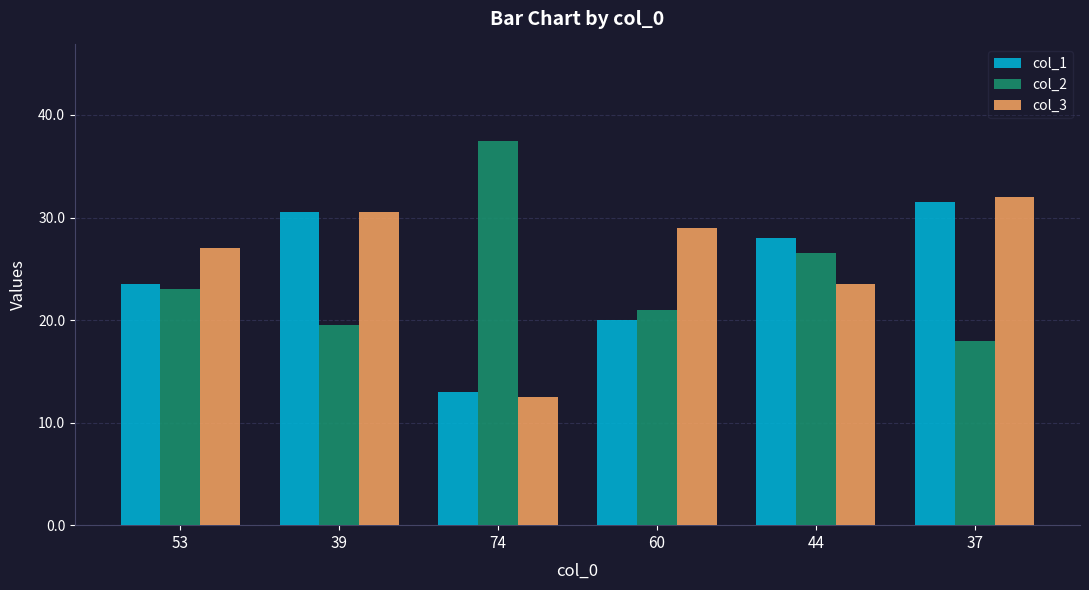

Does the chart contain stacked bars?

No